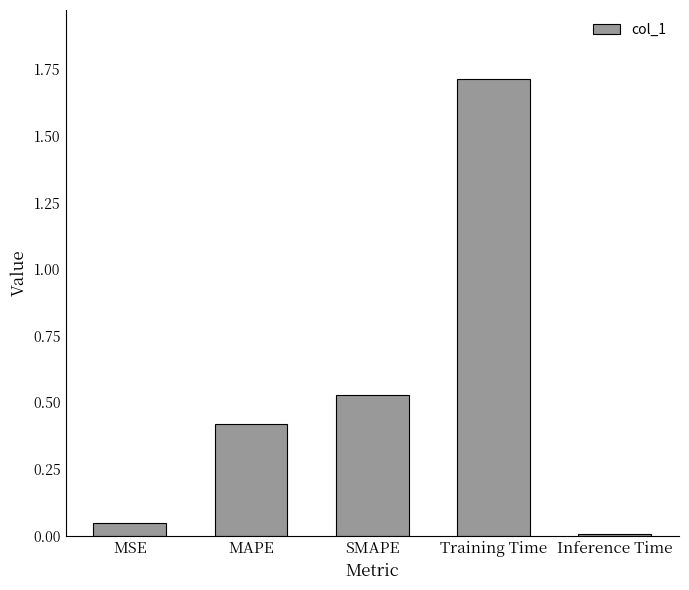

The value at MSE is 0.0. True or false?

True